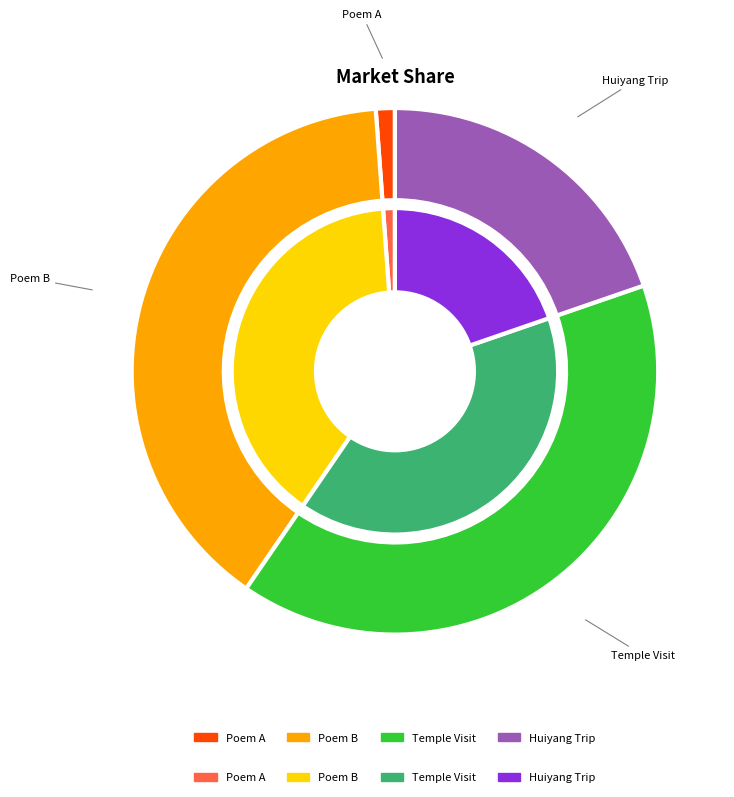

Combined, do 留侯受南唐节度使知郡事辟予为属以诗谢之 and 留侯受南唐节度使知郡事辟予为属以诗谢之 account for over 50%?

Yes